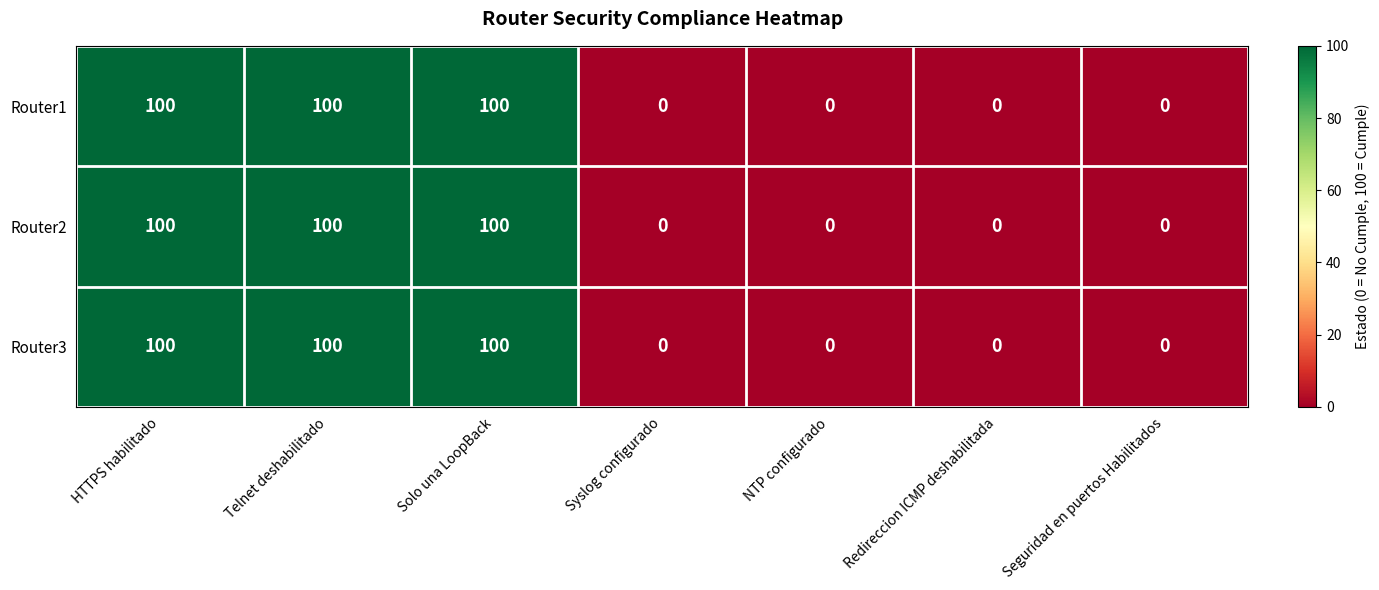

Count the Router1 values in the range 0 to 100.

7